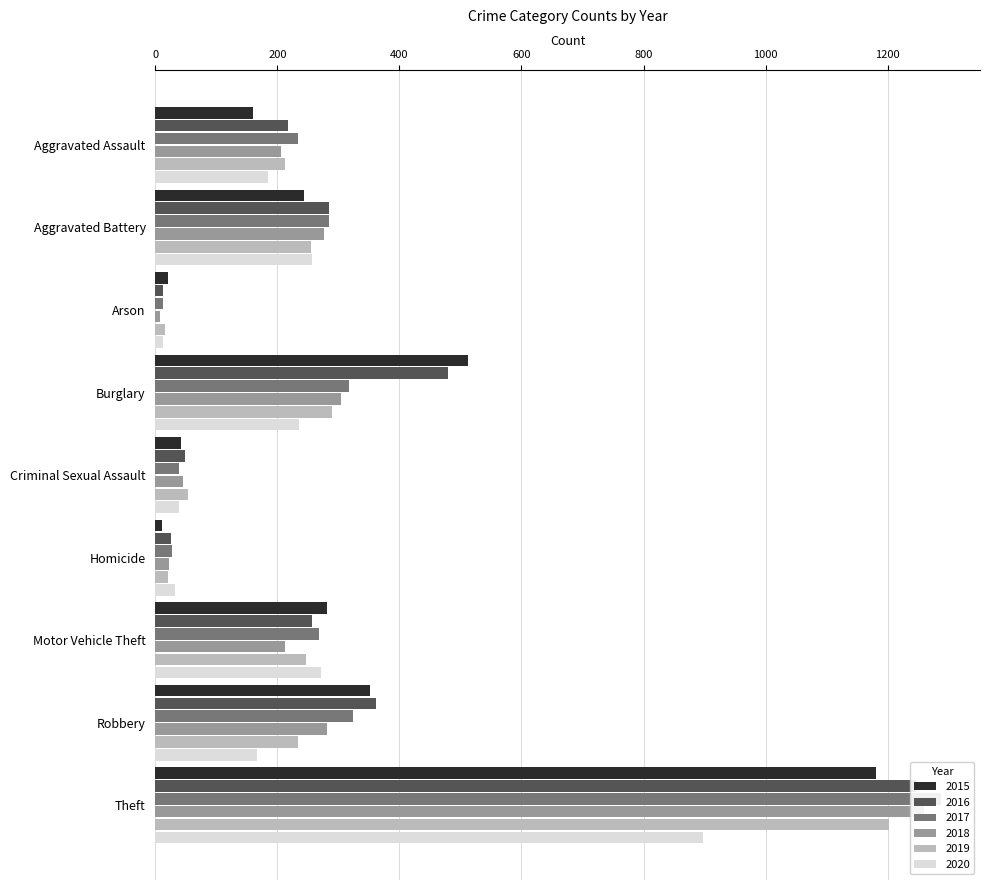

What is the label of the 3rd bar from the right?

Motor Vehicle Theft